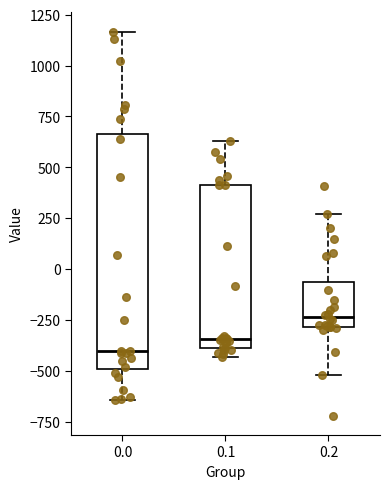

Which box is the tallest, from its lower edge to its upper edge?

0.0